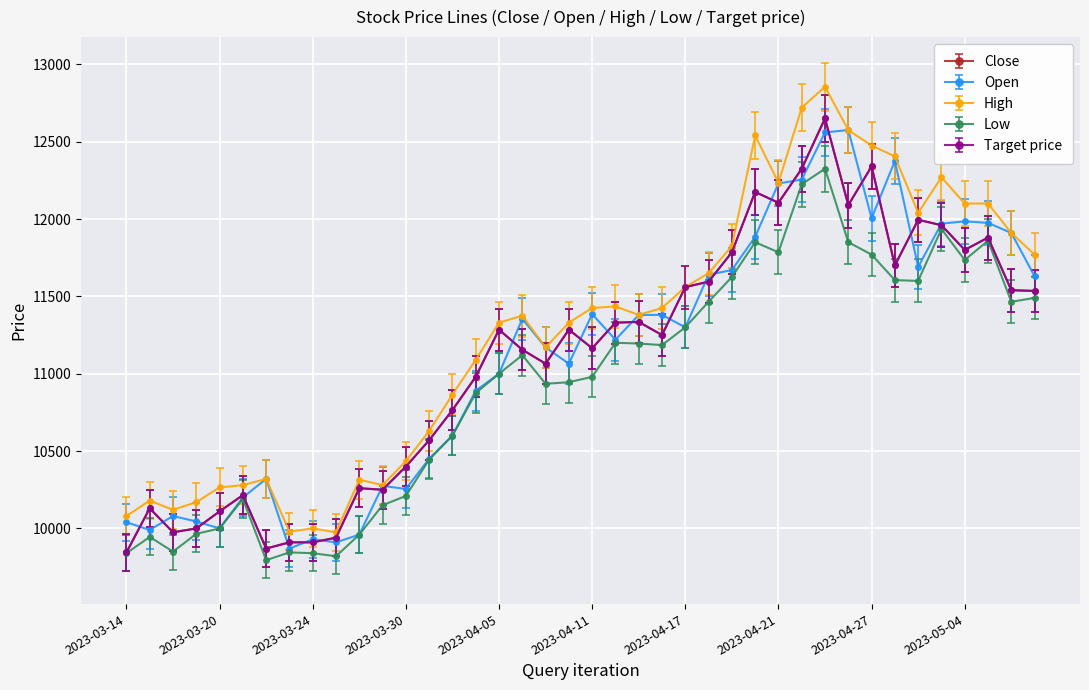

What is the minimum value for High?

9975